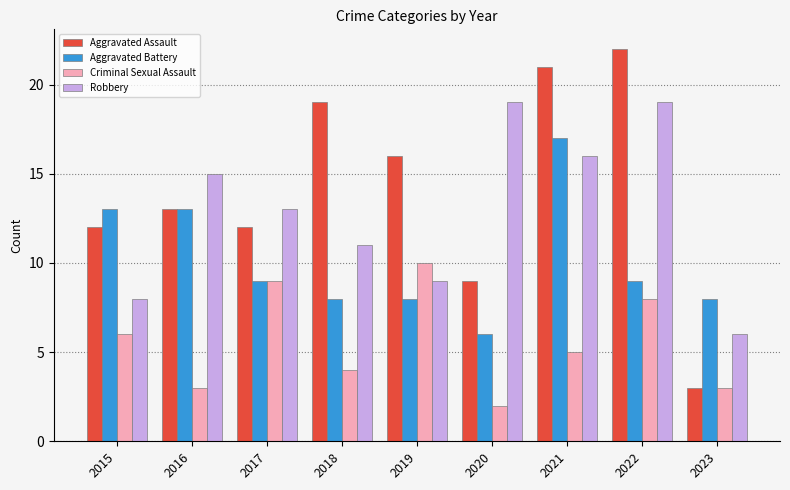

True or false: Aggravated Battery has a value of 9 at 2022.

True